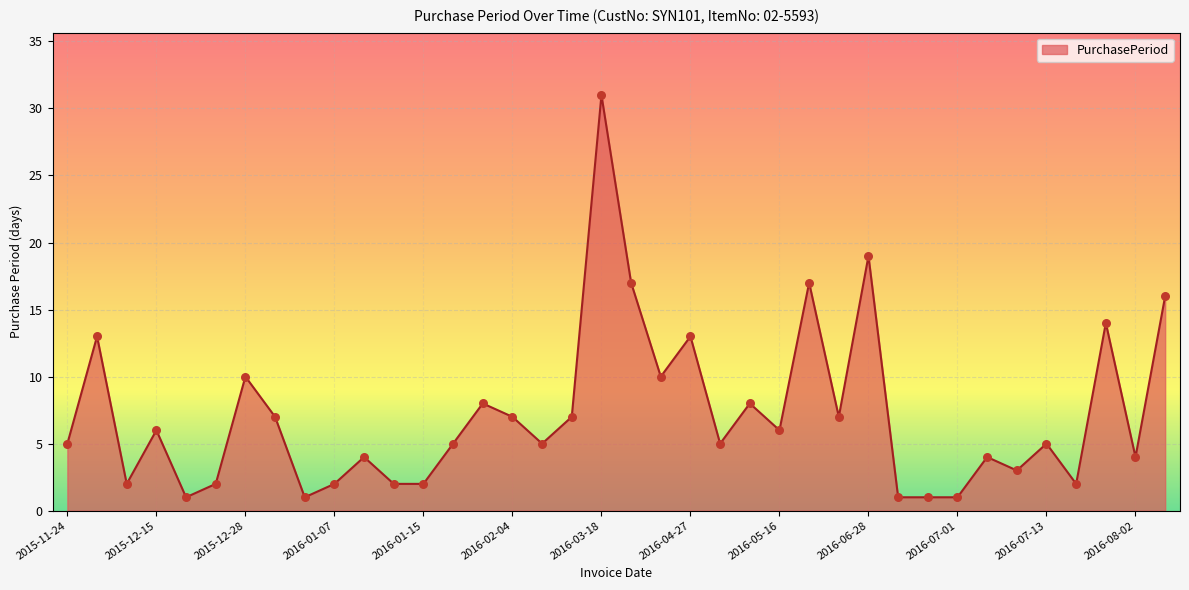

What is the difference between the maximum and minimum values?

30